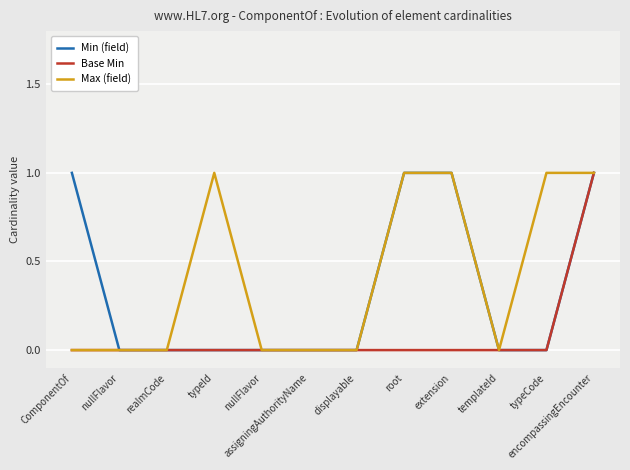

Count the Max (field) values in the range 0 to 1.

12